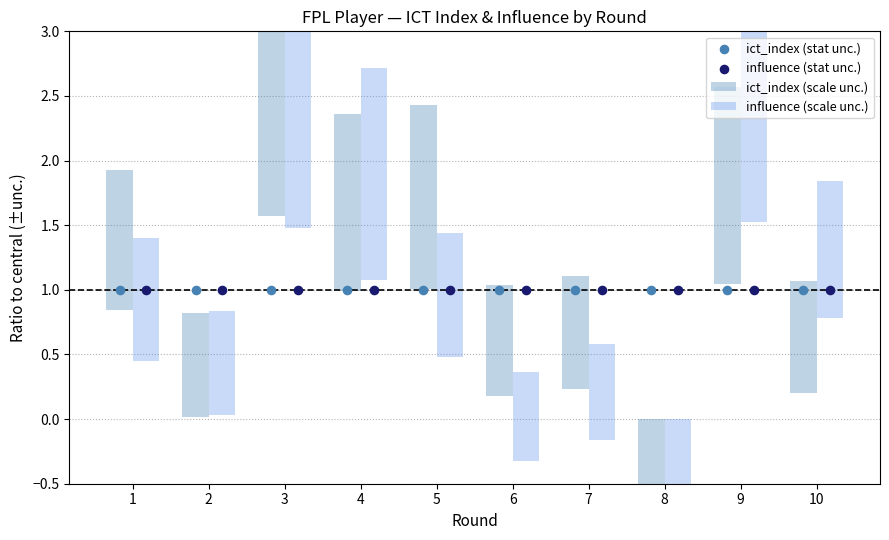

Which series has the largest total across all categories?

influence (scale unc.)